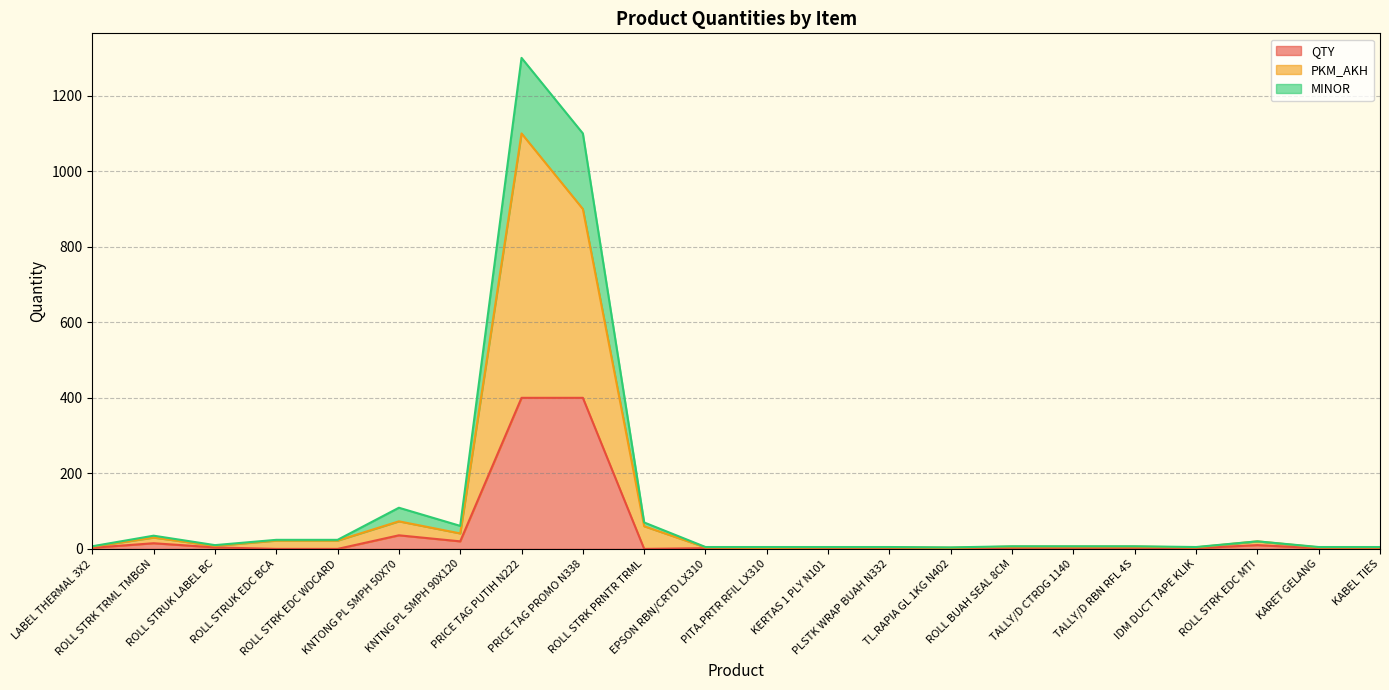

What are all the series names shown in the legend?

QTY, PKM_AKH, MINOR